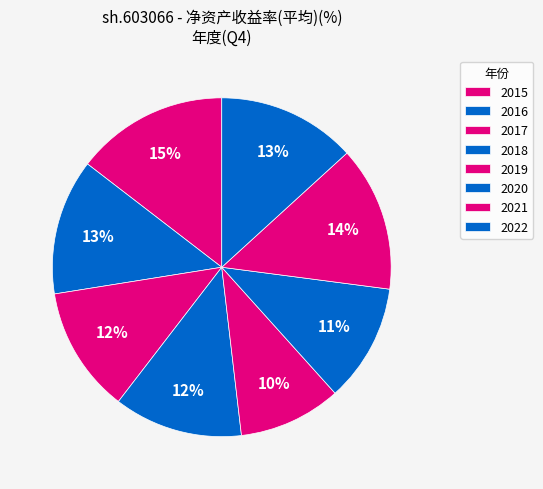

Which slice is the smallest?

2019